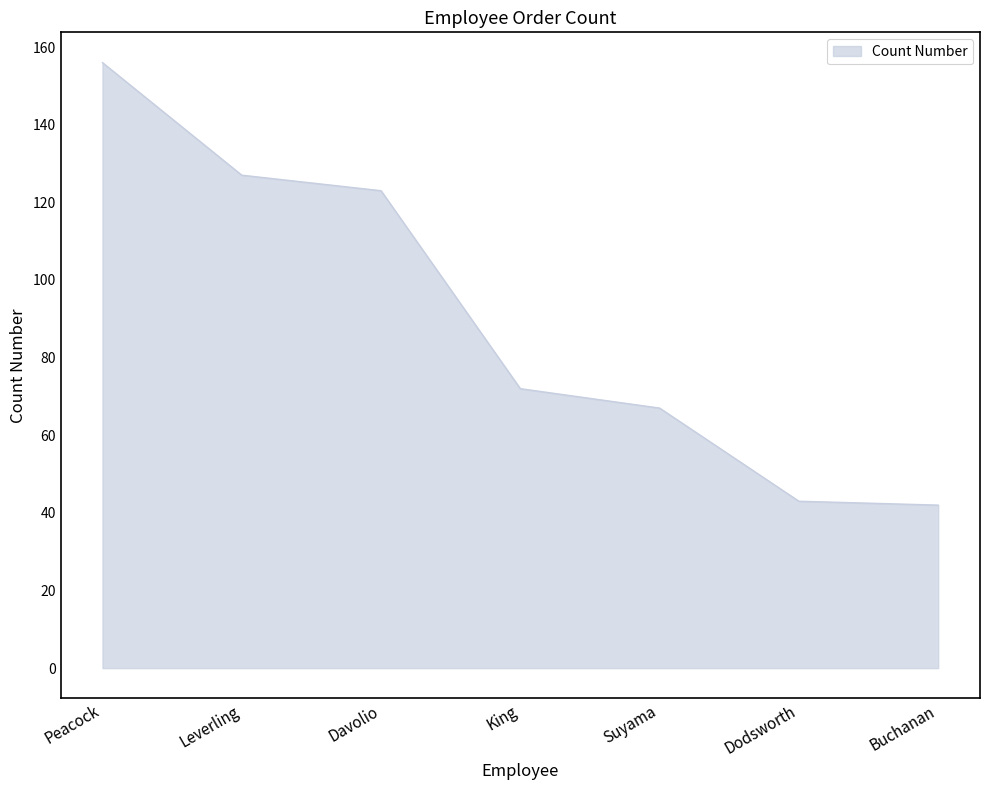

True or false: there are more than 1 points higher than both neighbors.

False